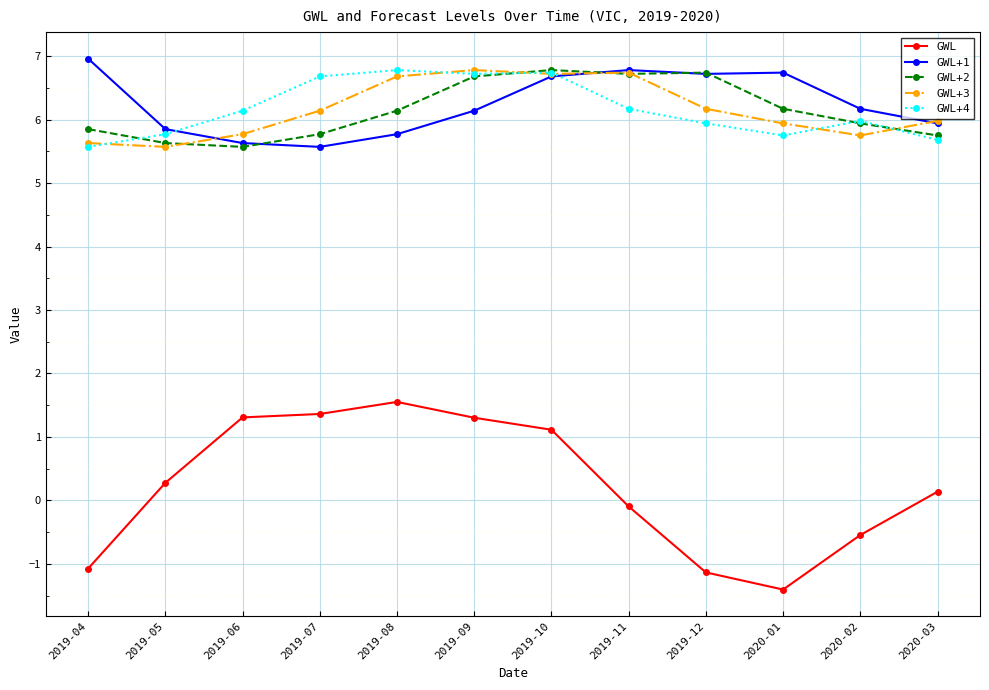

What is the spread (max minus min) of values at 2019-10?

5.7